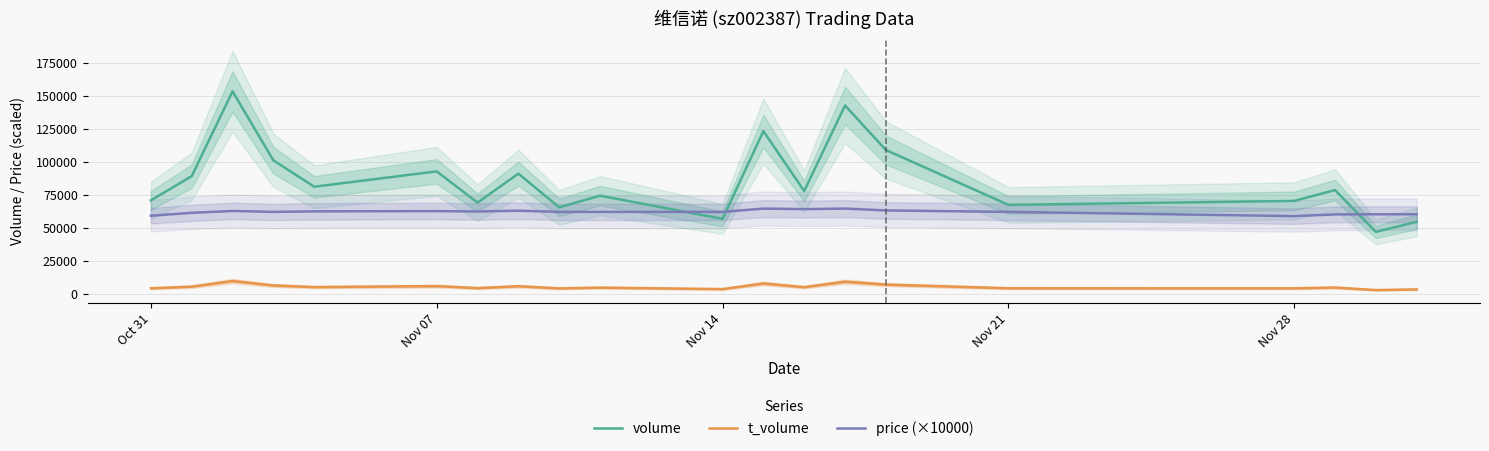

True or false: price (×10000) and t_volume cross at least once.

False